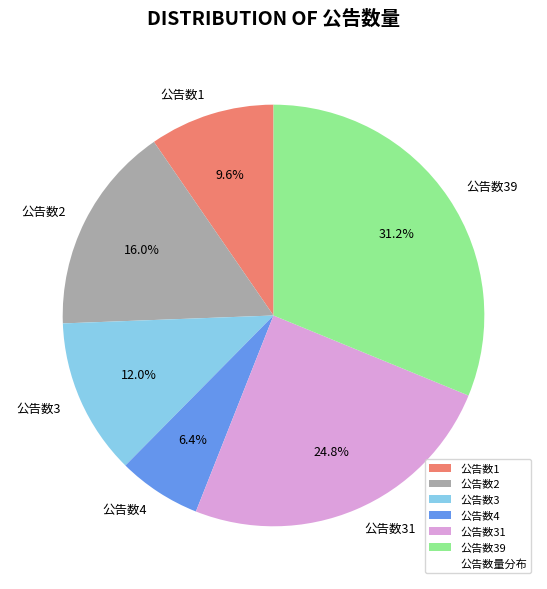

Approximately how many times larger is the value at 公告数3 compared to 公告数39?

0.4